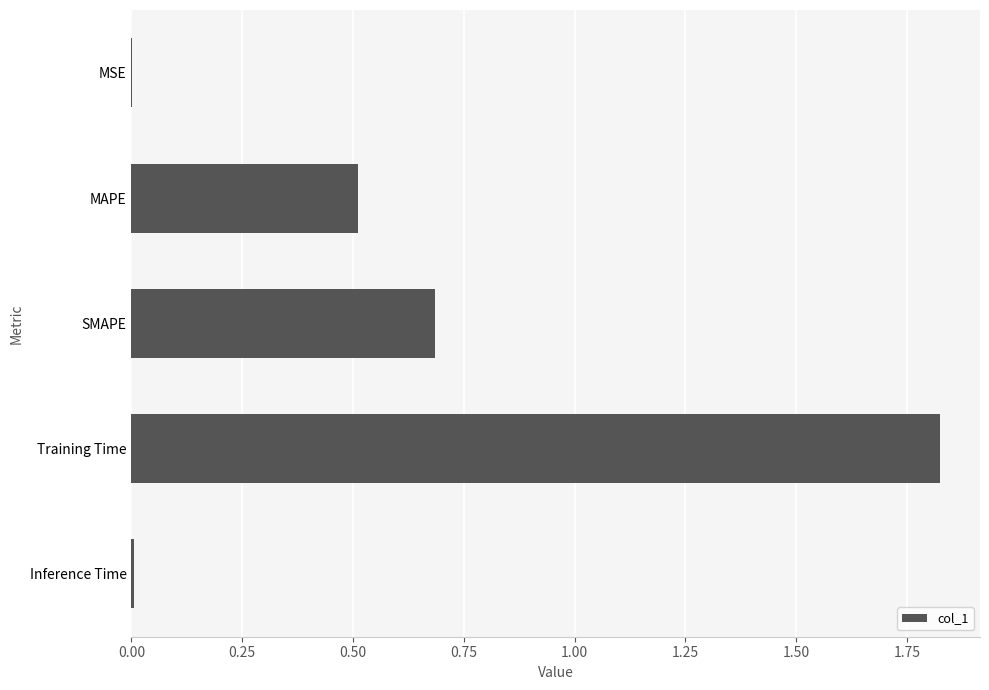

The chart shows a value of 0.5 at MAPE. True or false?

True